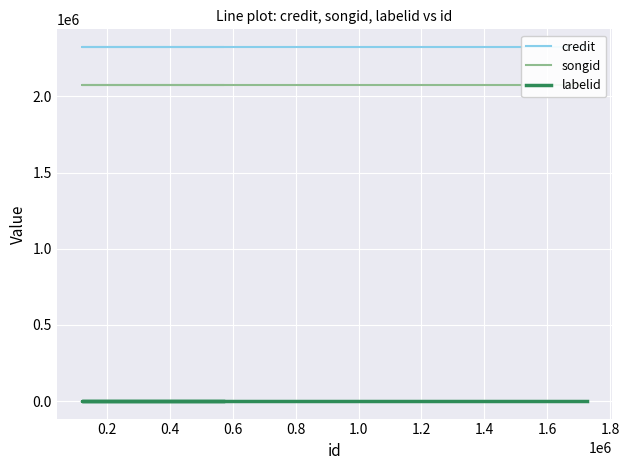

What are all the series names shown in the legend?

credit, songid, labelid